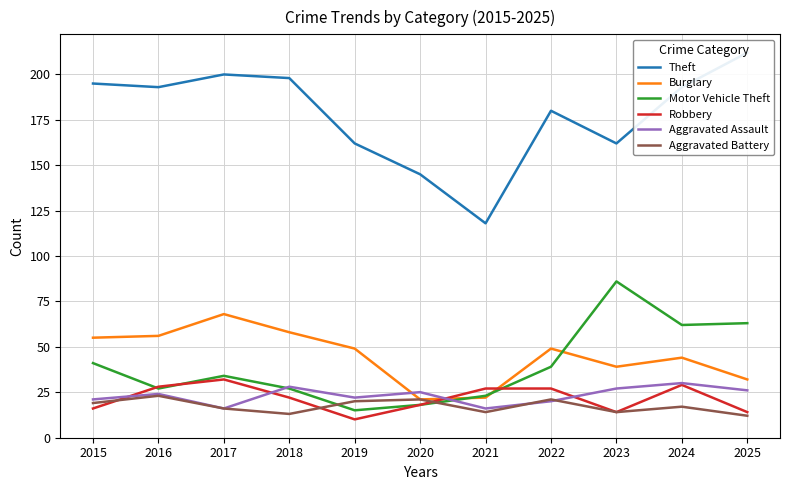

Is the value of Aggravated Assault at 2017 greater than the value of Theft at 2021?

No